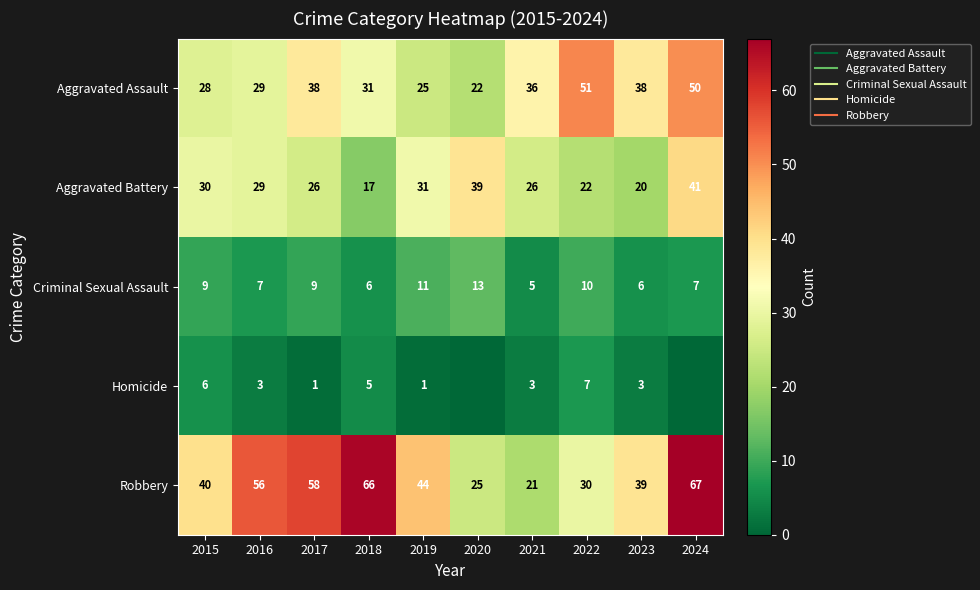

At which label does Criminal Sexual Assault first exceed 9?

2019